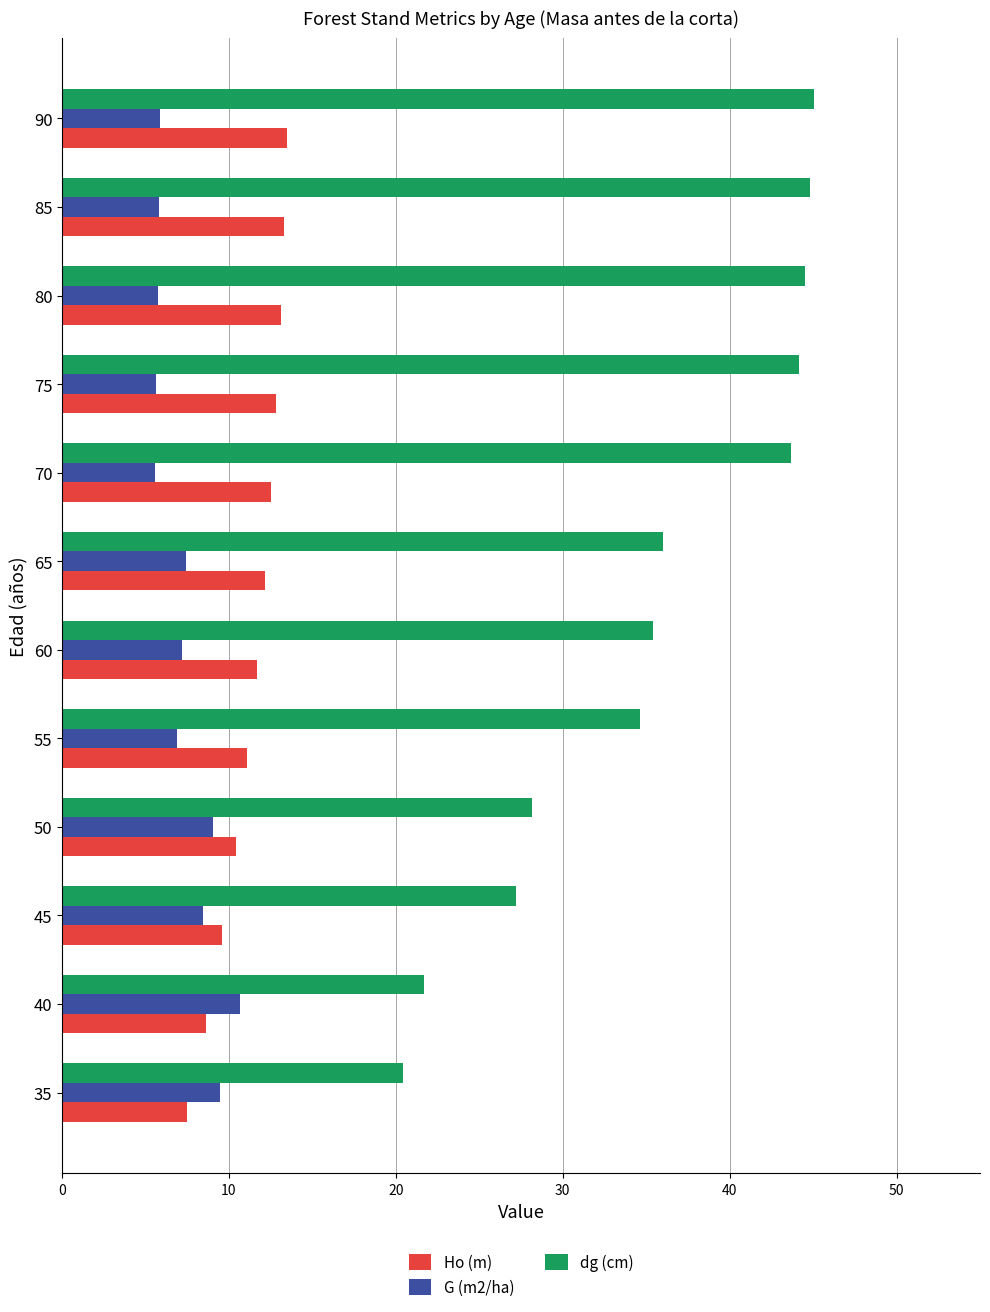

What is the difference between the second highest and minimum values in the G (m2/ha) series?

3.9